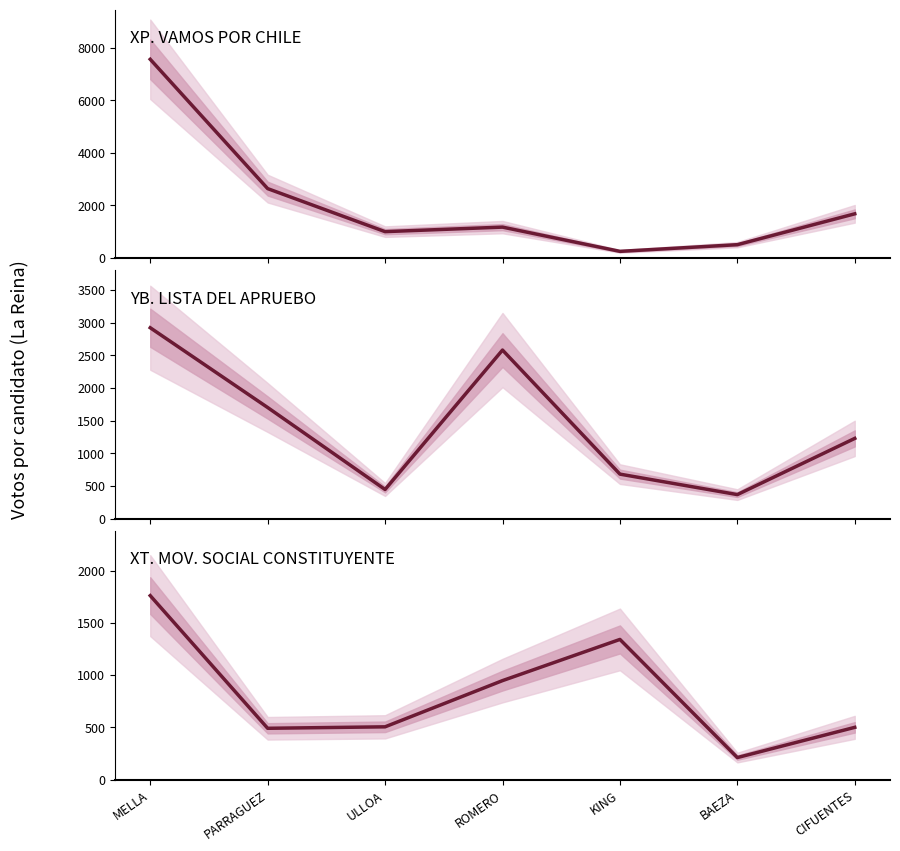

What is the maximum value for YB. LISTA DEL APRUEBO?

2920